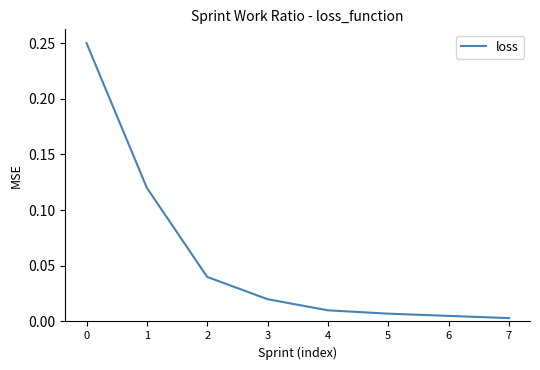

True or false: the data has more than 2 interior local peaks.

False